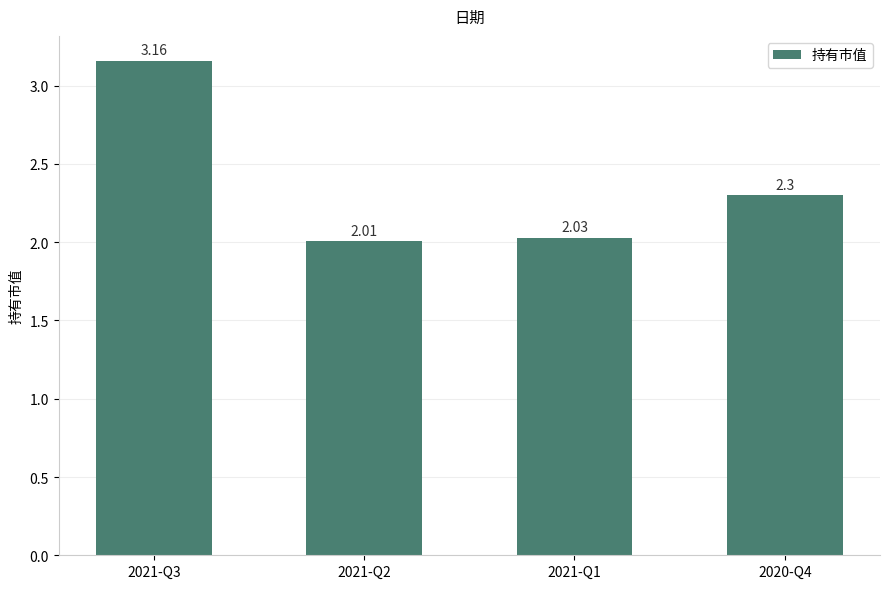

Rank the categories by value from lowest to highest.

2021-Q2, 2021-Q1, 2020-Q4, 2021-Q3